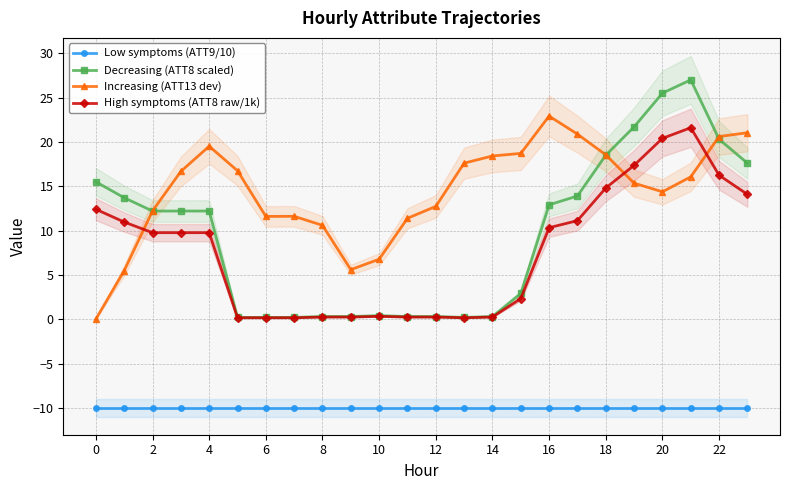

What is the approximate value of Increasing (ATT13 dev) at 12?

12.7